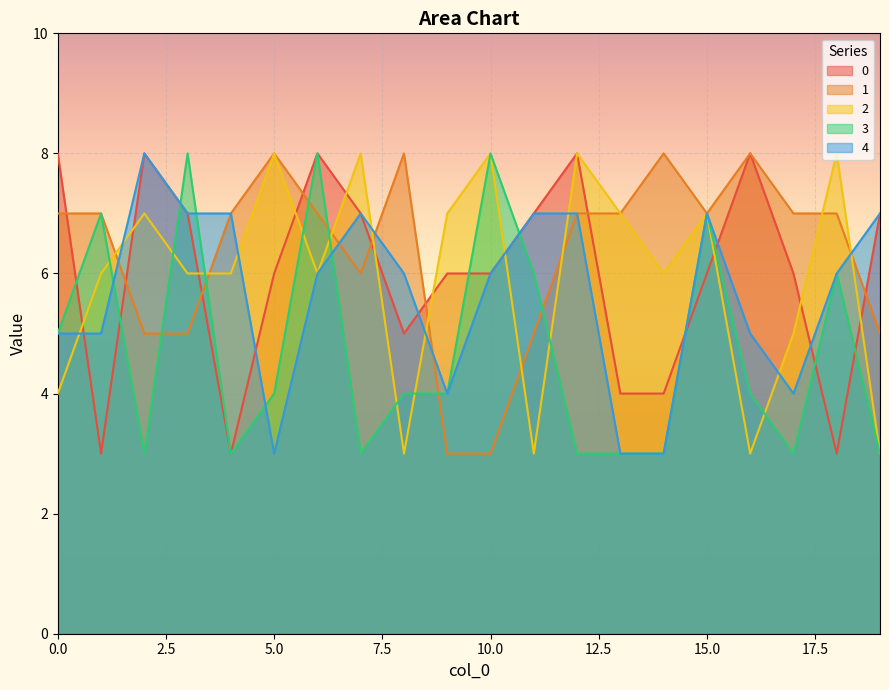

What is the difference between the maximum and minimum values in the 2 series?

5